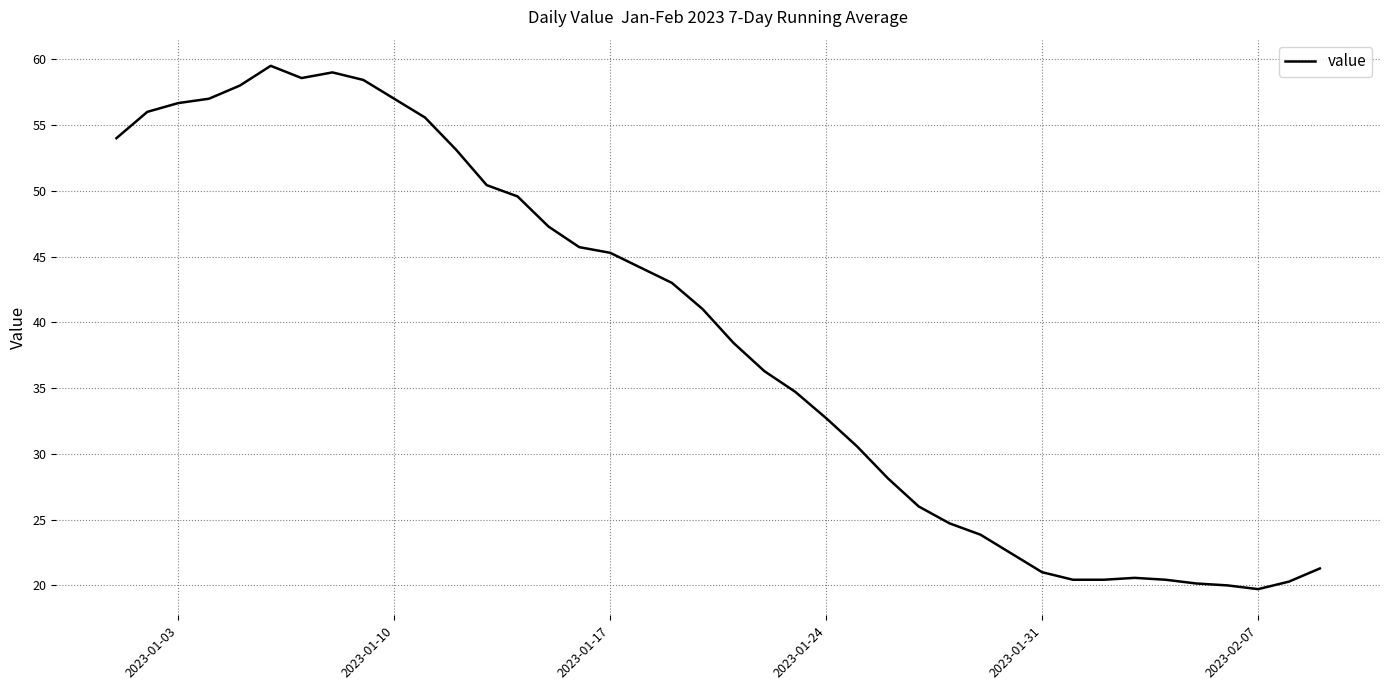

What is the greatest value displayed?

59.5